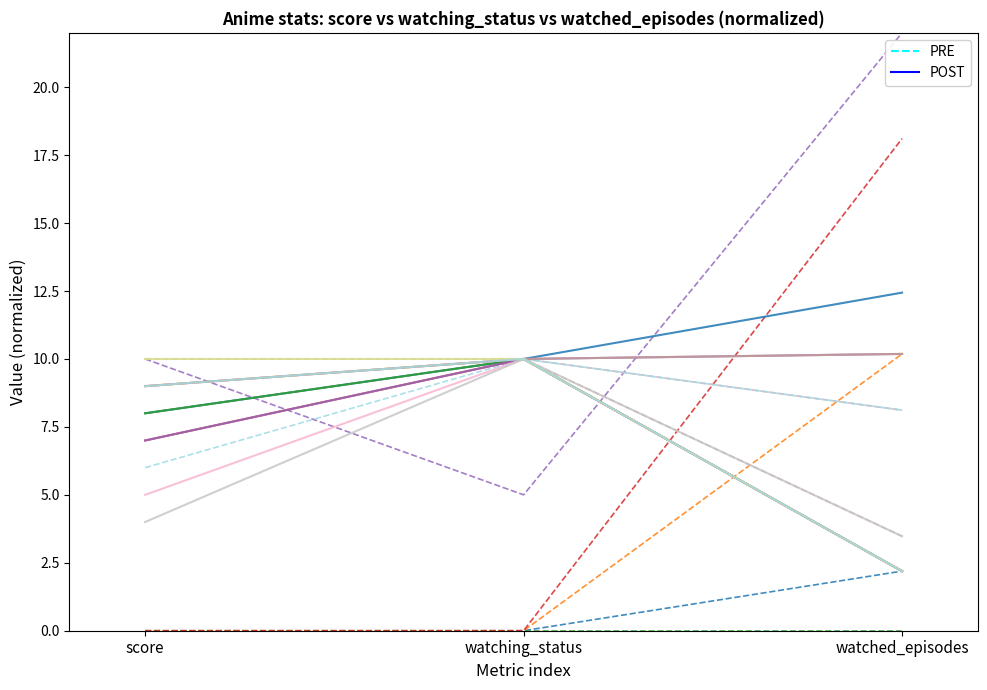

Does the chart have visible grid lines?

No